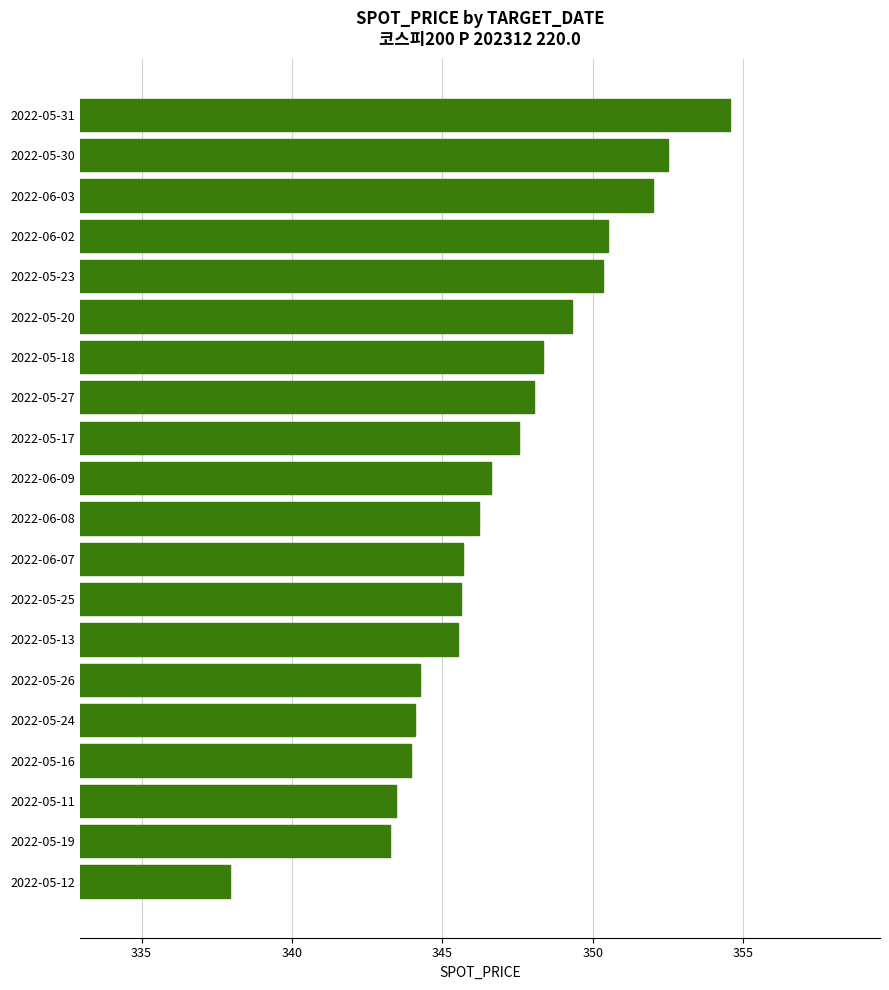

Between 2022-05-11 and 2022-05-31, which is larger?

2022-05-31